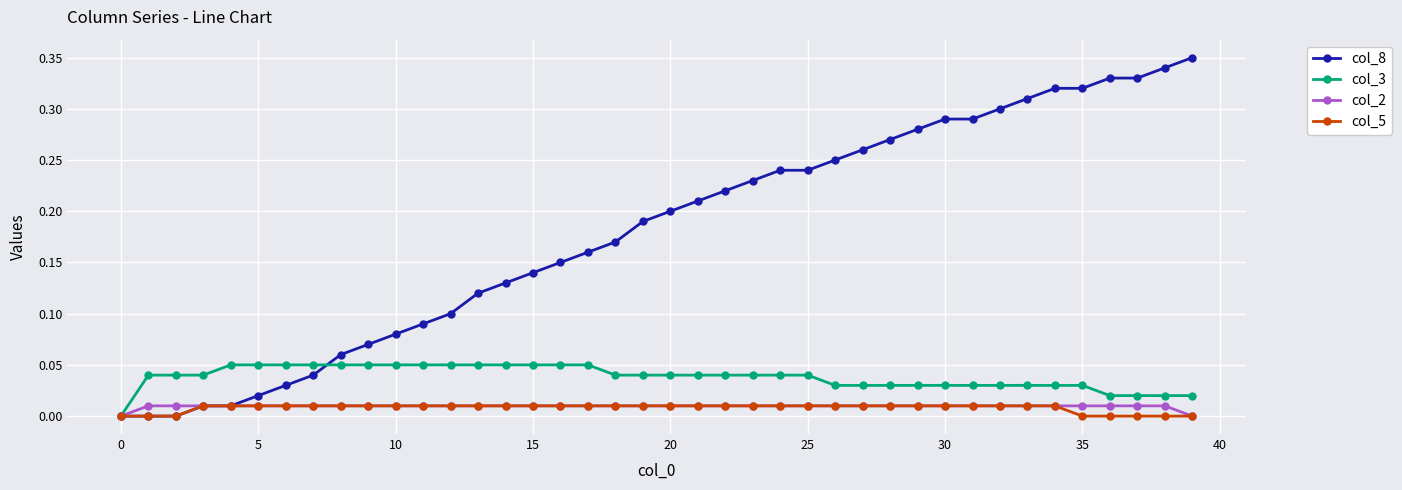

Which series has the widest spread of values?

col_8